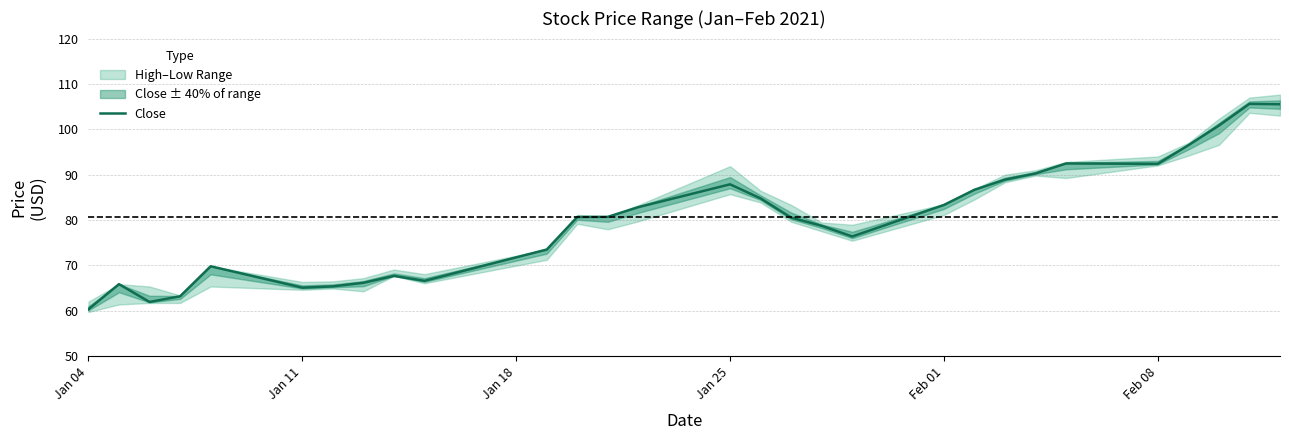

What is the highest value of the Close series?

105.6